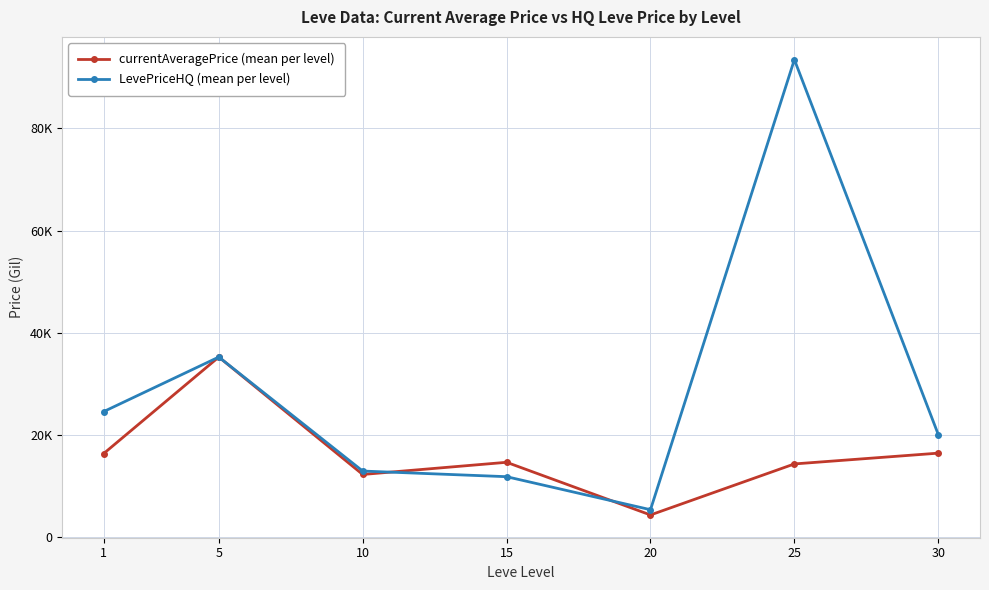

What is the spread (max minus min) of values at 25?

79032.3